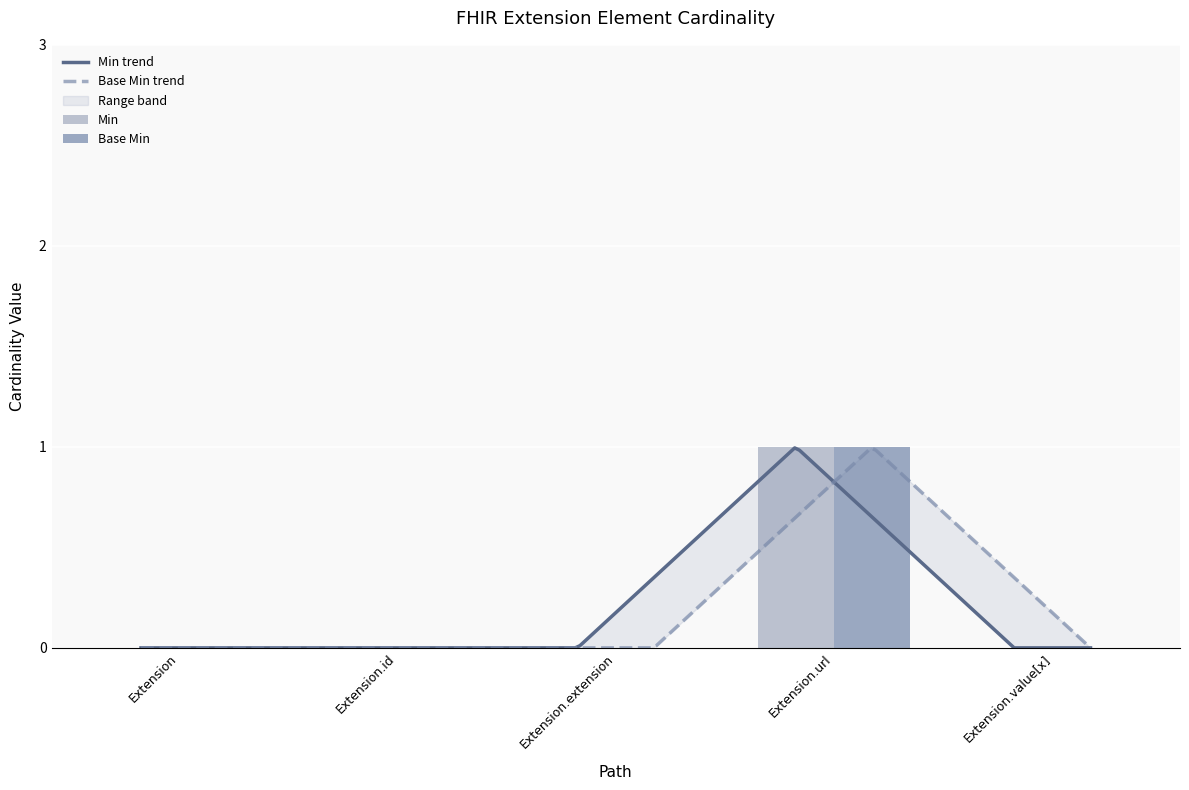

What is the total value across all series at Extension.url?

2